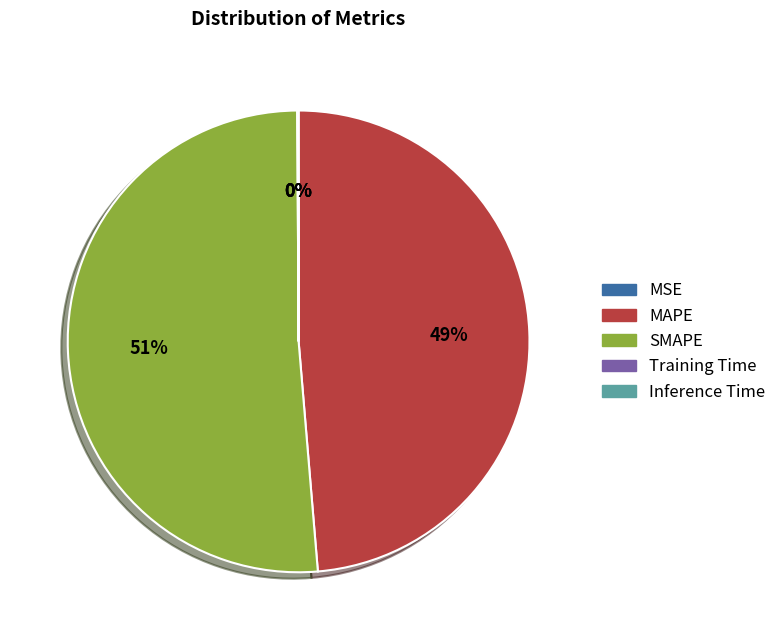

Which slice is the largest?

SMAPE